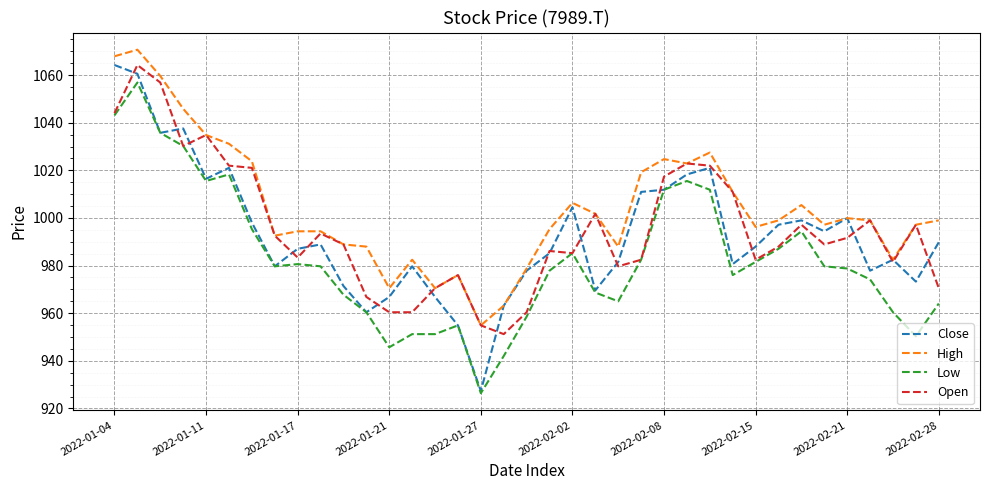

What is the sum of all Low values?

36358.0